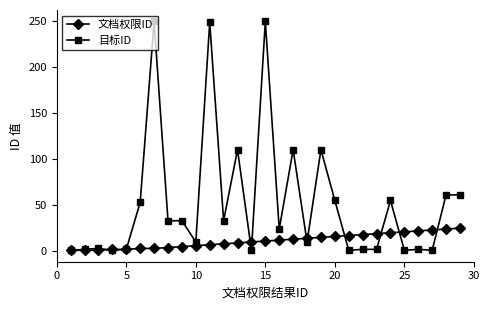

How many lines are shown in the chart?

2